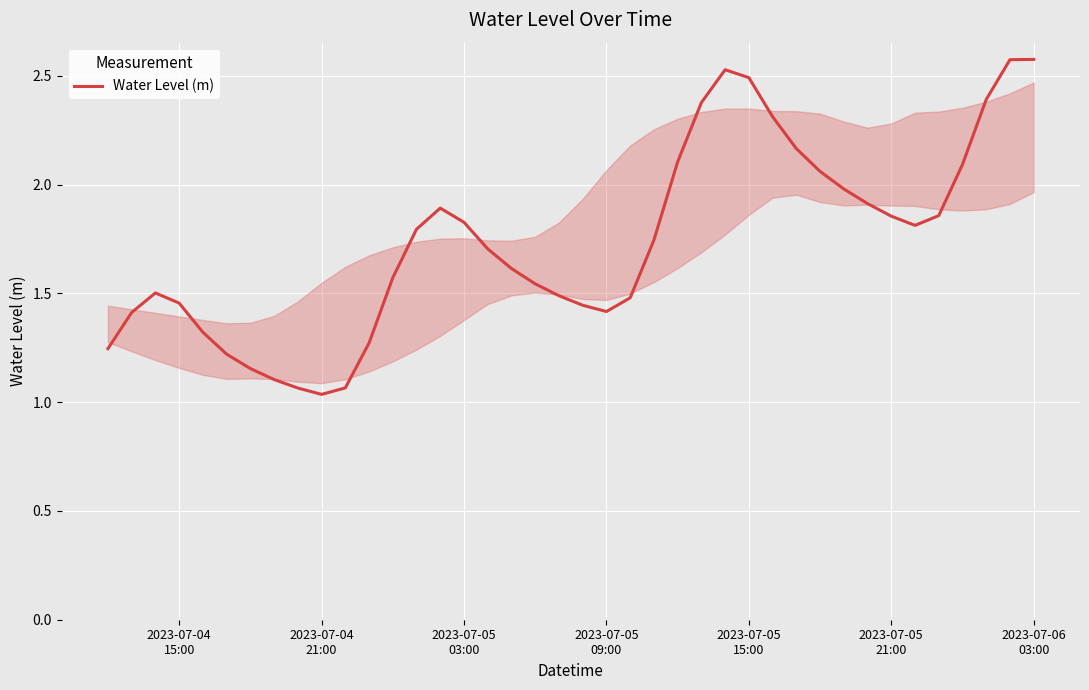

How many categories are shown in the chart?

40